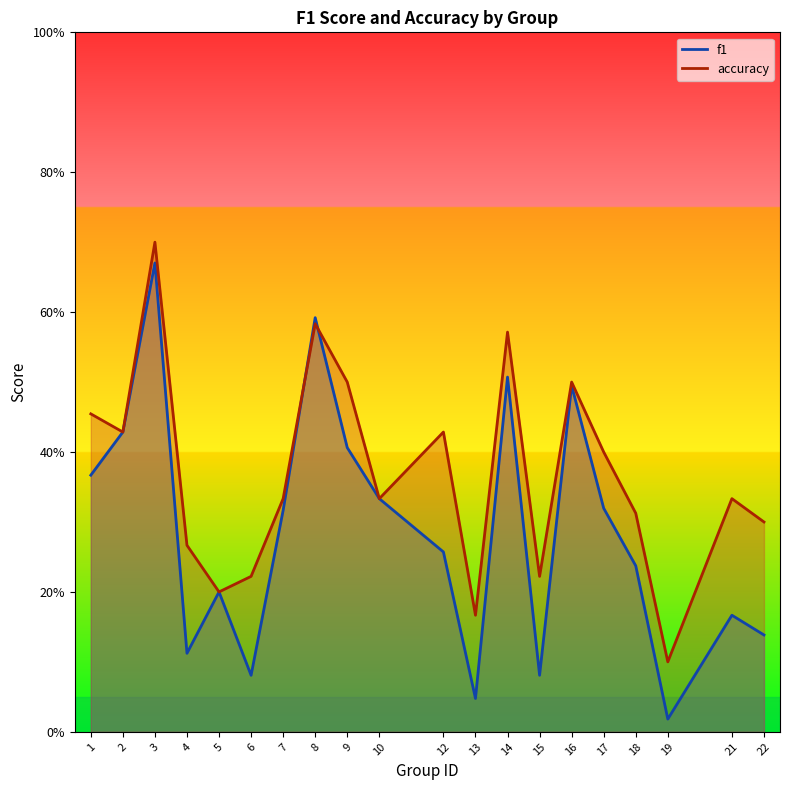

What is the difference between the f1 values at 16 and 17?

0.2